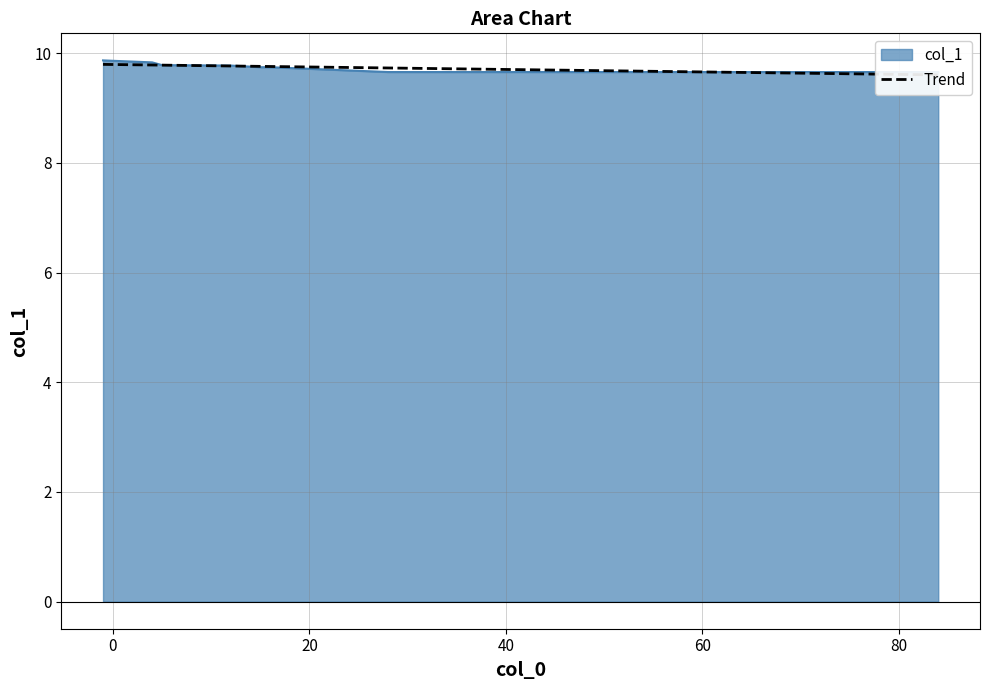

Is it true that the value at 5 is 9.8?

True